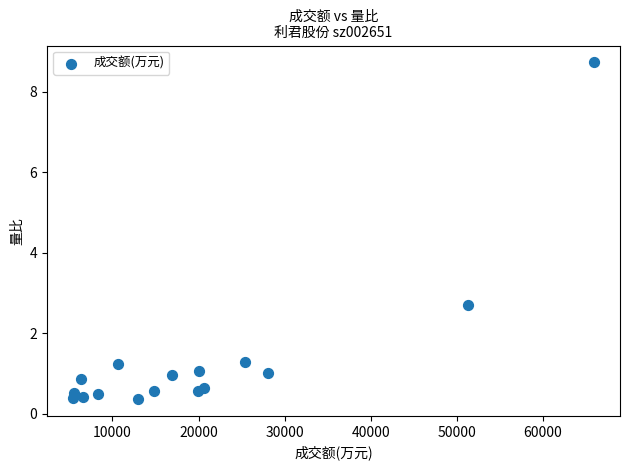

What Y value in the scatter plot is closest to 4?

2.7